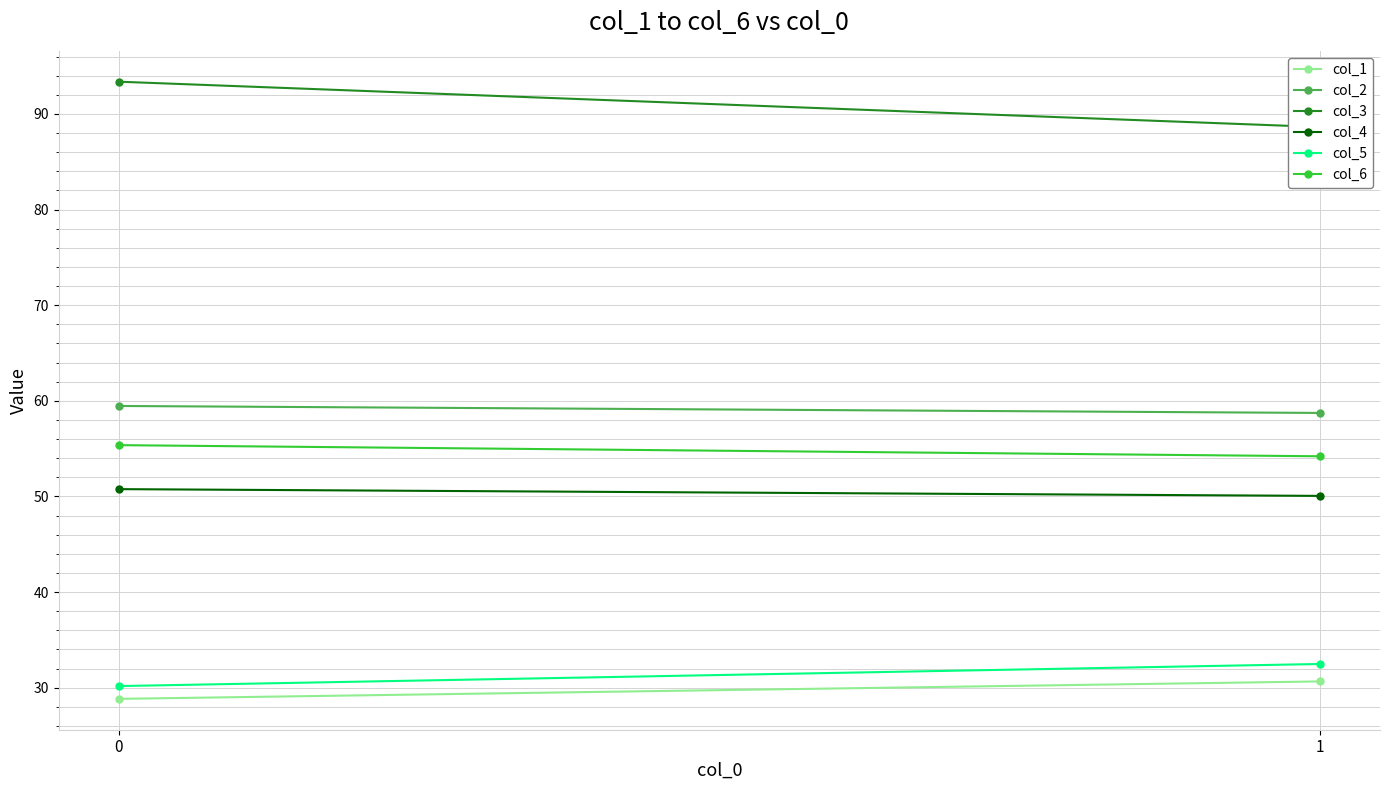

How many data points in col_2 are above 59?

1